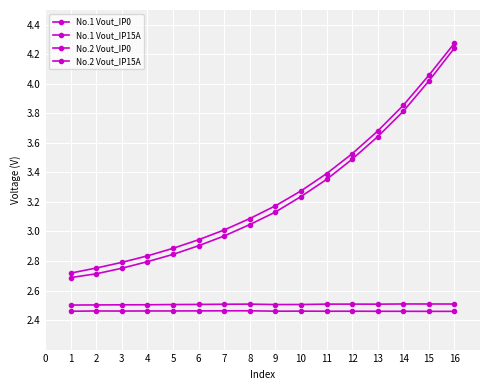

What is the greatest value displayed?

4.3